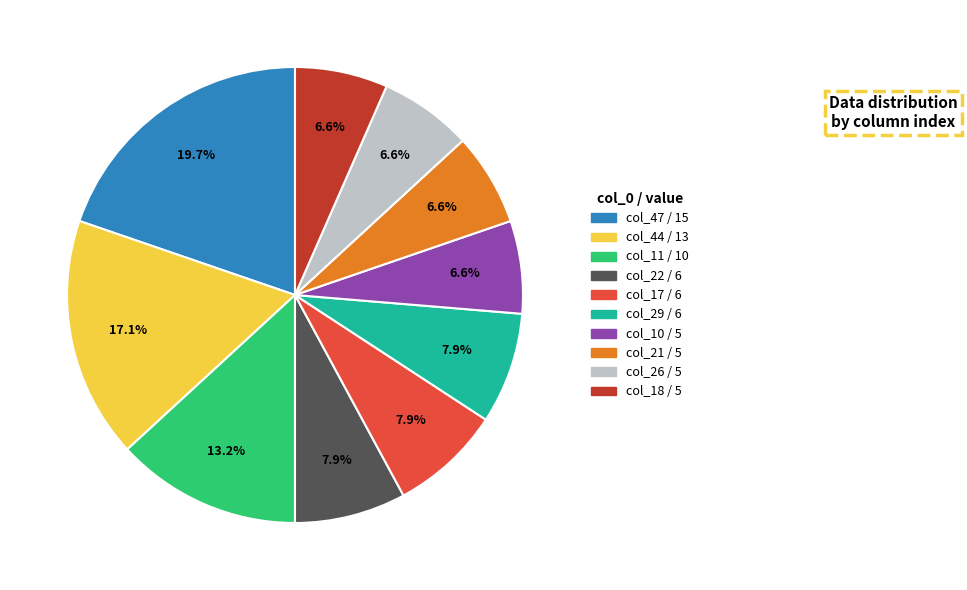

Is there a majority slice in this chart?

No